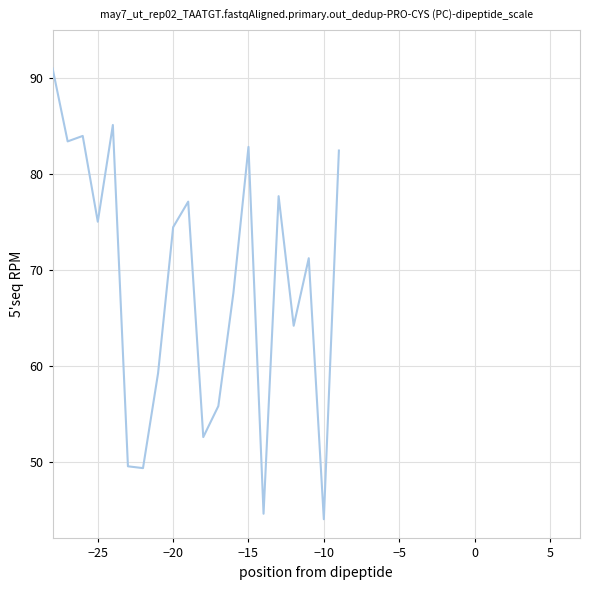

What is the difference between the maximum and minimum values?

47.0